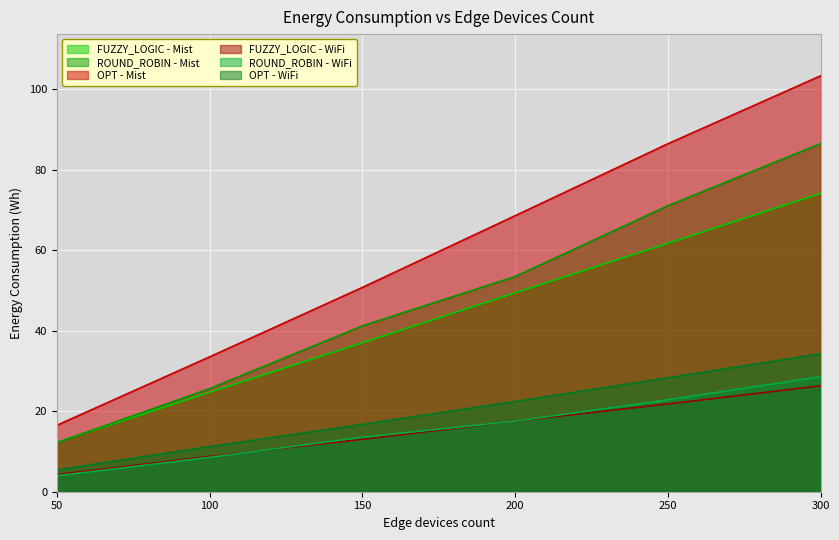

Reading right to left, what are all the values shown in this chart?

FUZZY_LOGIC - Mist: 300=74.2	250=61.8	200=49.5	150=37.0	100=24.7	50=12.3
ROUND_ROBIN - Mist: 300=86.5	250=71.1	200=53.5	150=41.2	100=25.6	50=12.2
OPT - Mist: 300=103.4	250=86.5	200=68.6	150=50.8	100=33.5	50=16.5
FUZZY_LOGIC - WiFi: 300=26.3	250=21.8	200=17.6	150=13.0	100=8.8	50=4.3
ROUND_ROBIN - WiFi: 300=28.6	250=22.9	200=17.5	150=13.5	100=8.5	50=4.0
OPT - WiFi: 300=34.3	250=28.3	200=22.4	150=16.7	100=11.2	50=5.4